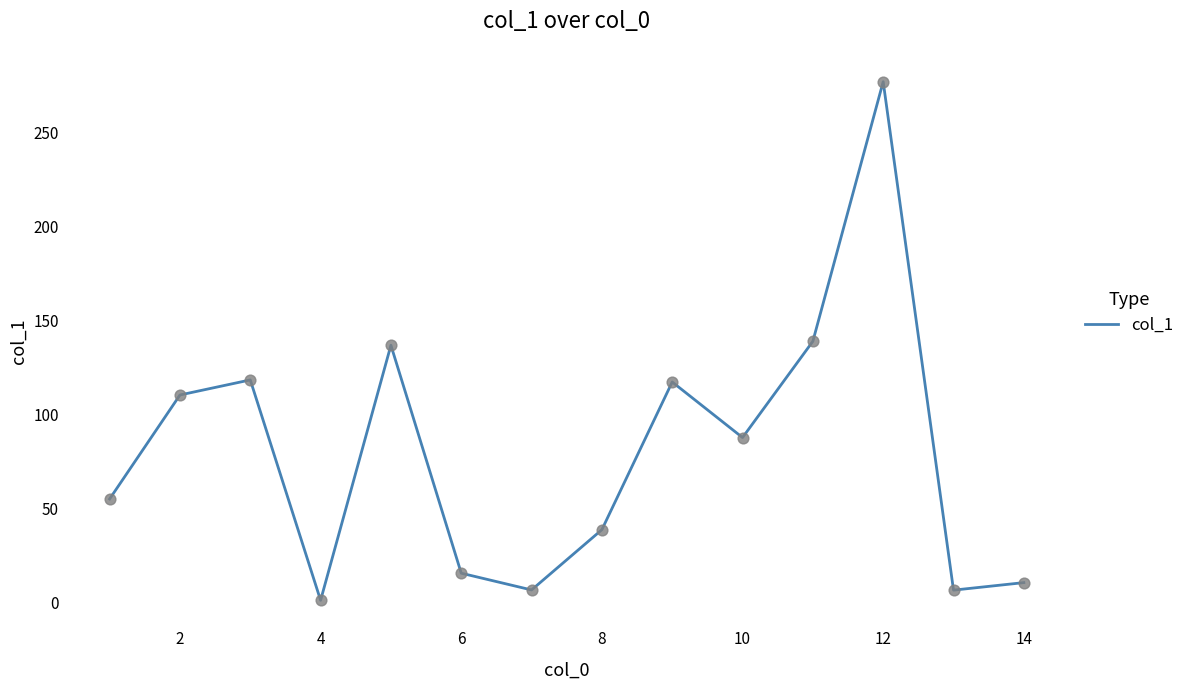

What is the greatest value displayed?

276.7